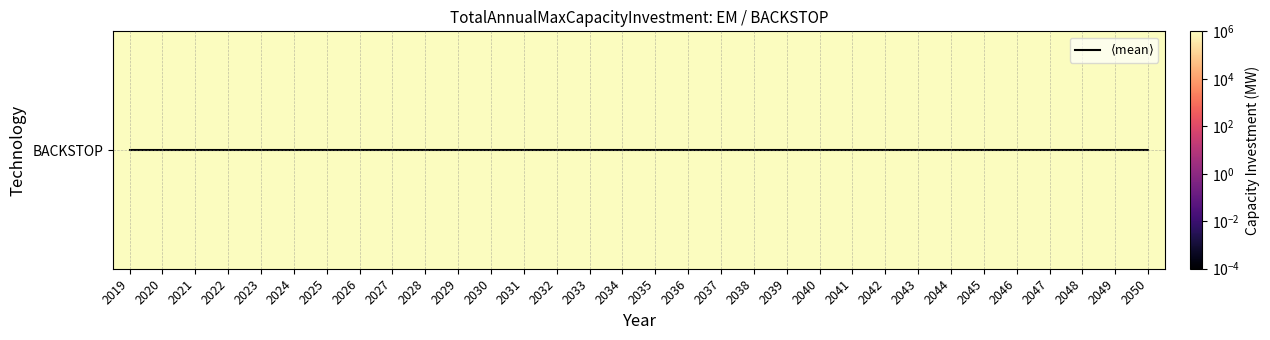

What is the approximate value of BACKSTOP at 2024?

999999